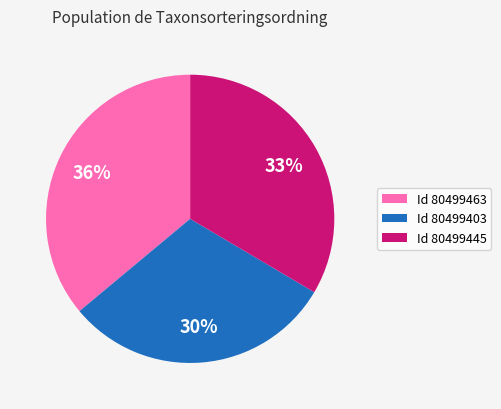

Is there any slice that represents more than half of the pie?

No